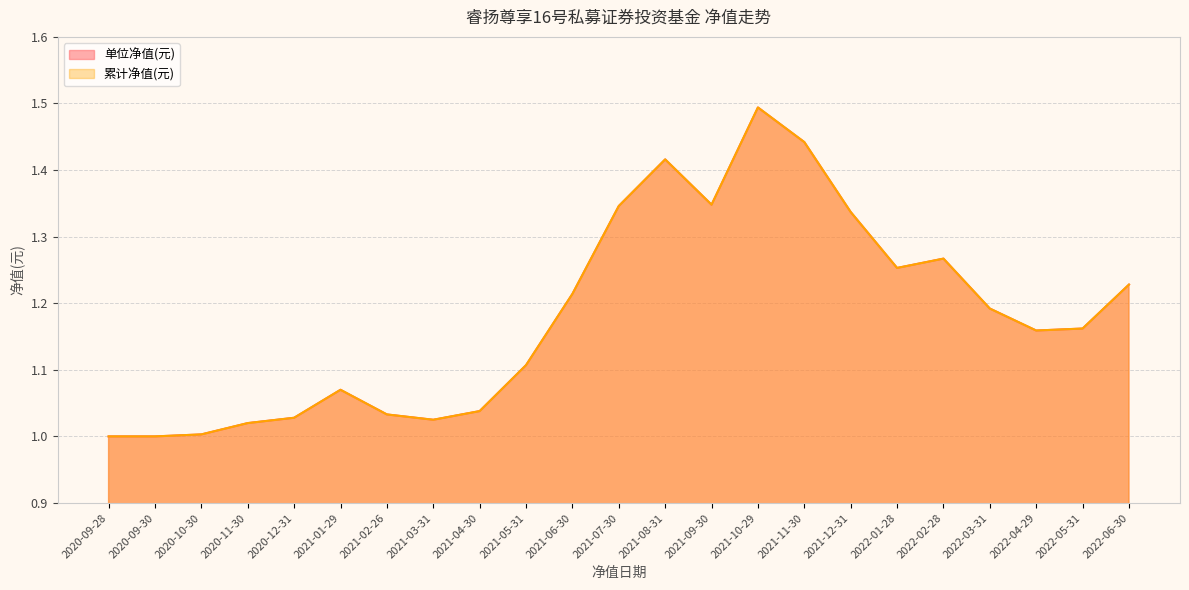

At which category is the sum across all series the highest?

2021-10-29